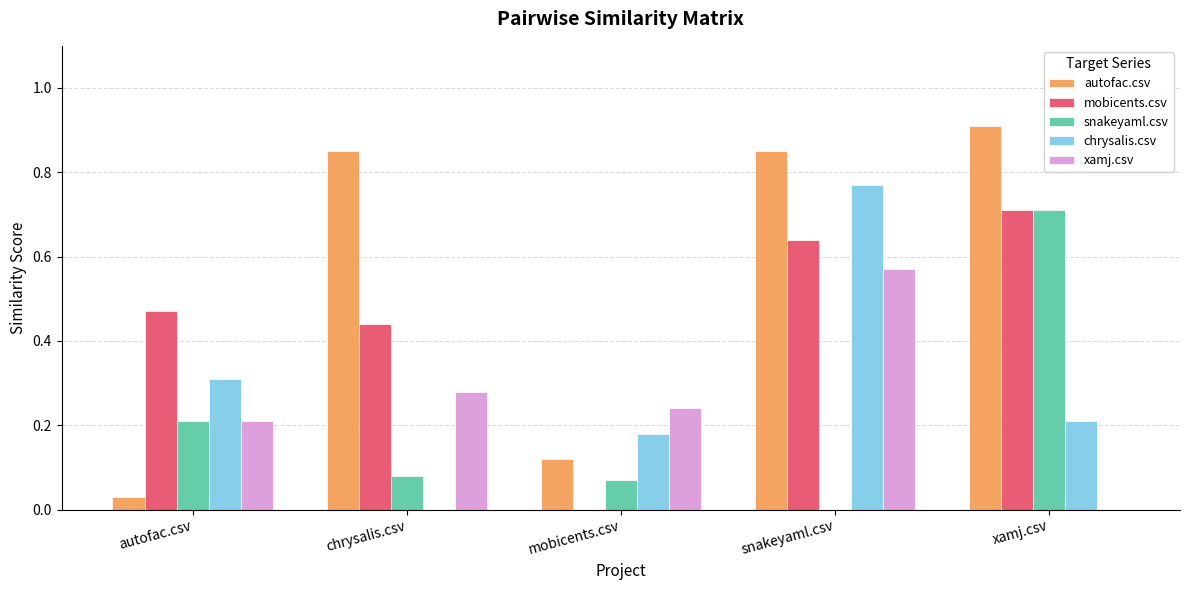

What is the sum of all autofac.csv values?

2.8